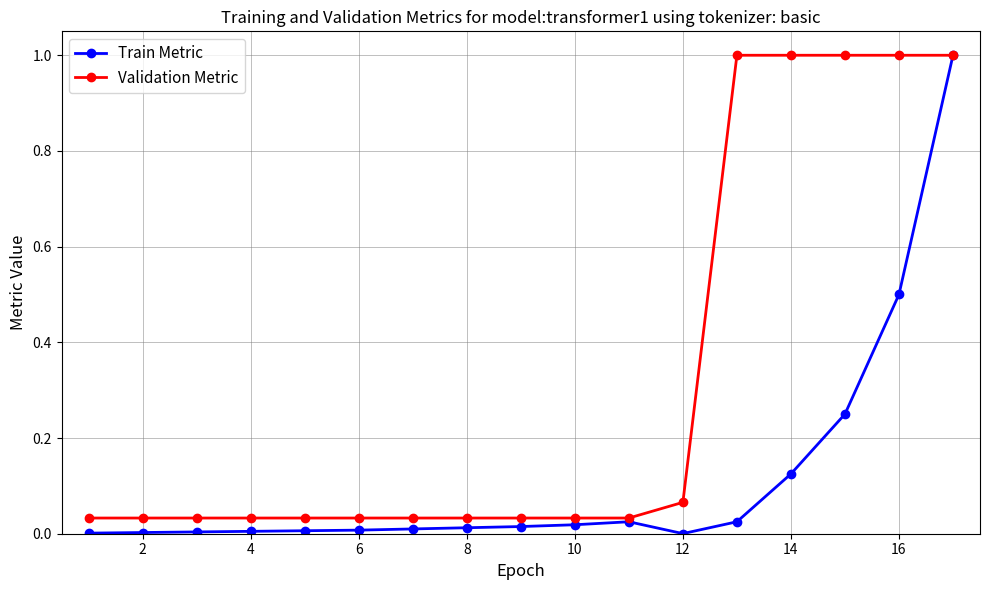

What is the highest value of the Validation Metric series?

1.0